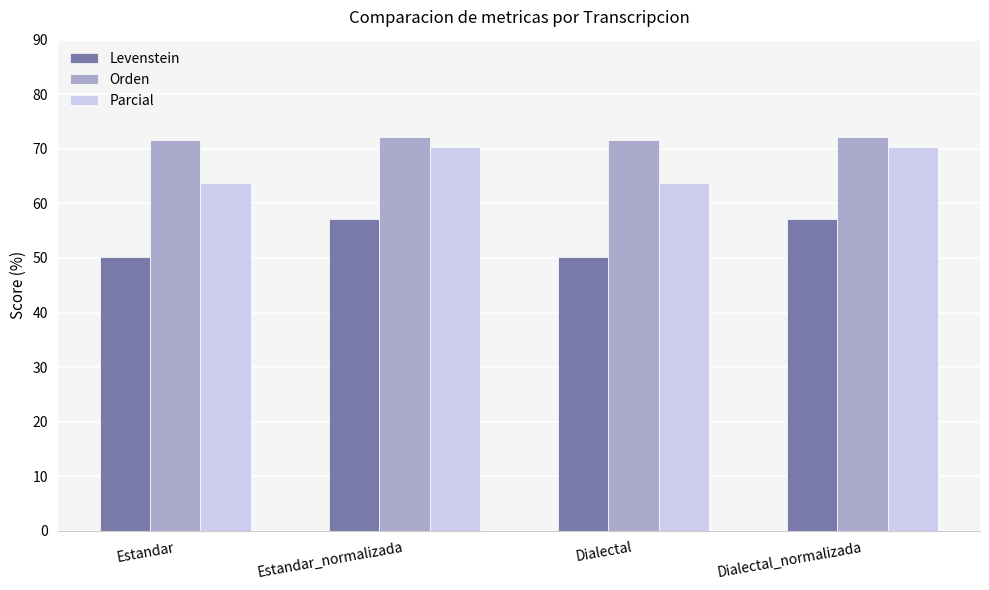

What position from the right is Estandar_normalizada?

3